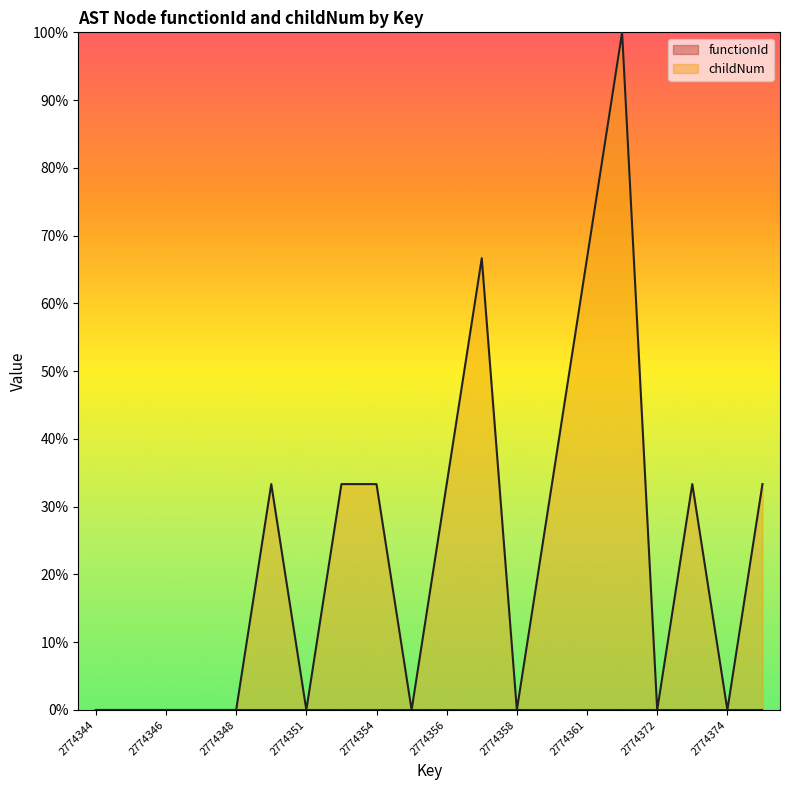

How many lines are shown in the chart?

1